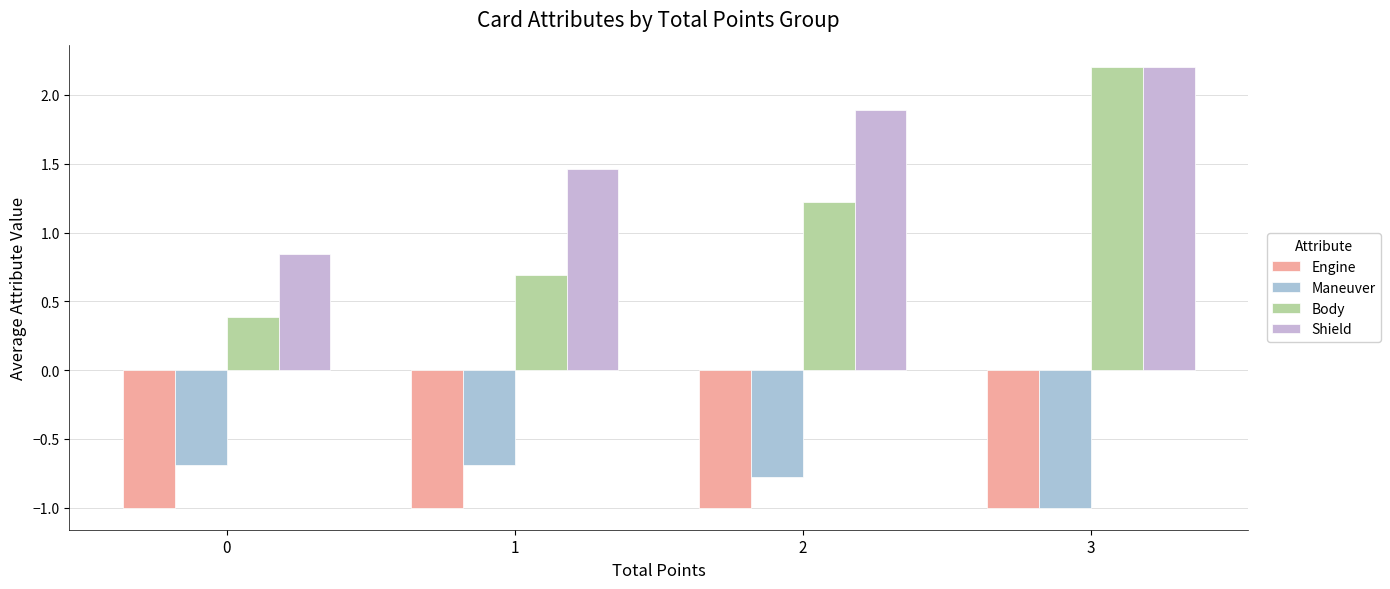

How many data points does each series have?

4